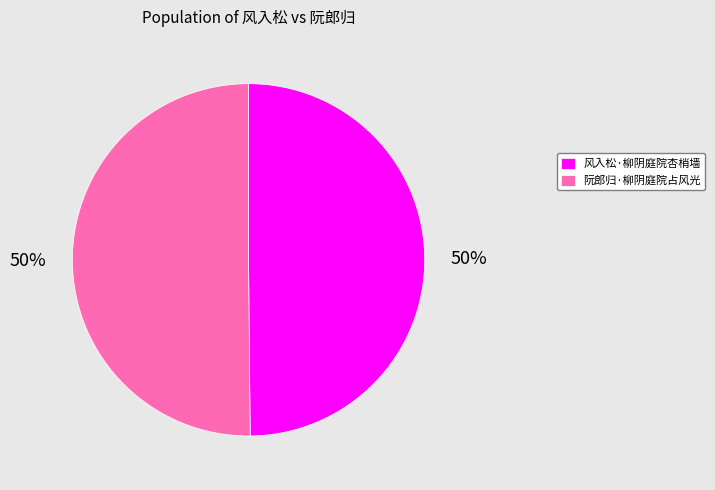

True or false: 阮郎归·柳阴庭院占风光 accounts for 35% of the total.

False